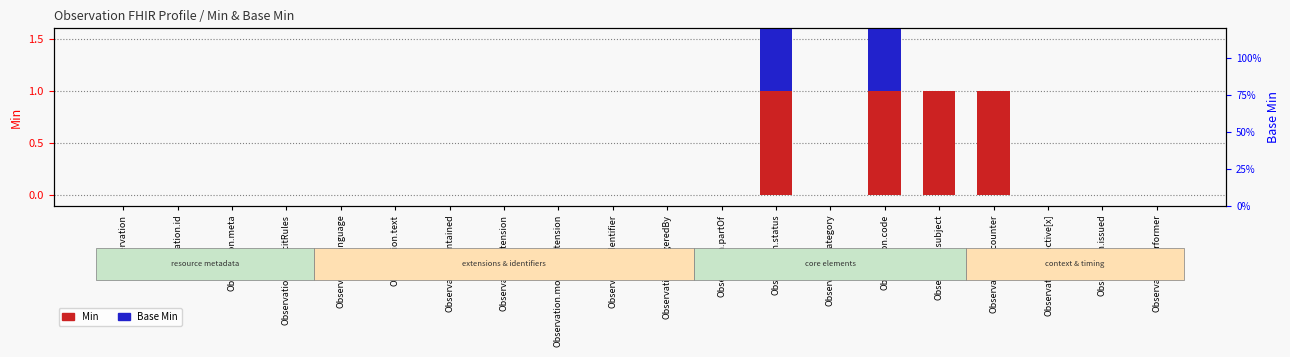

At which label does Base Min reach its peak?

Observation.status